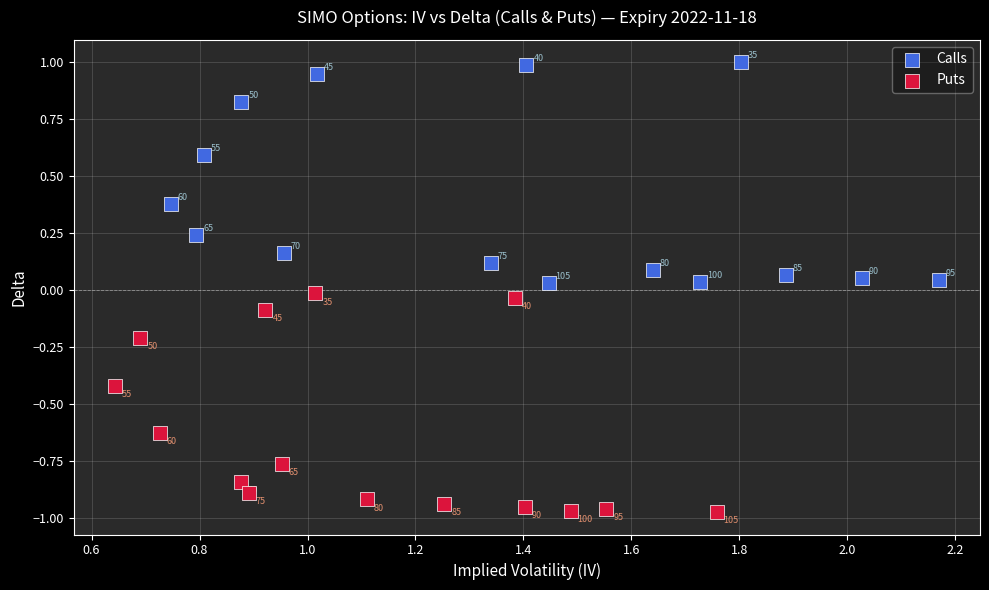

Which series reaches the minimum Y coordinate?

Puts